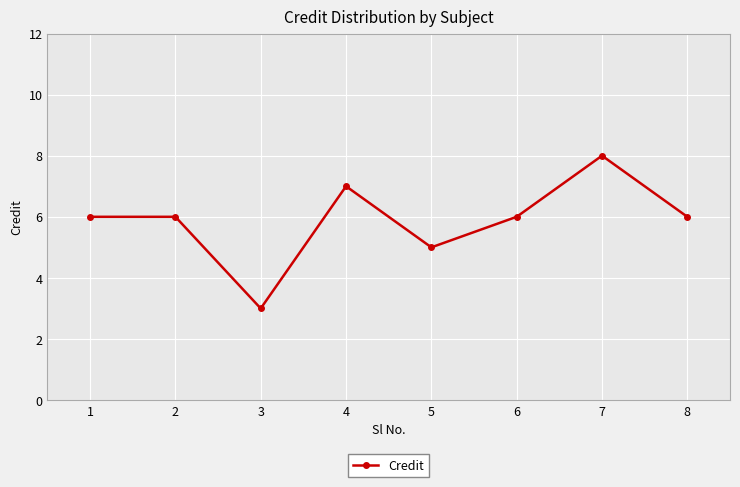

How many interior local valleys (lower than both neighbors) does the data have?

2